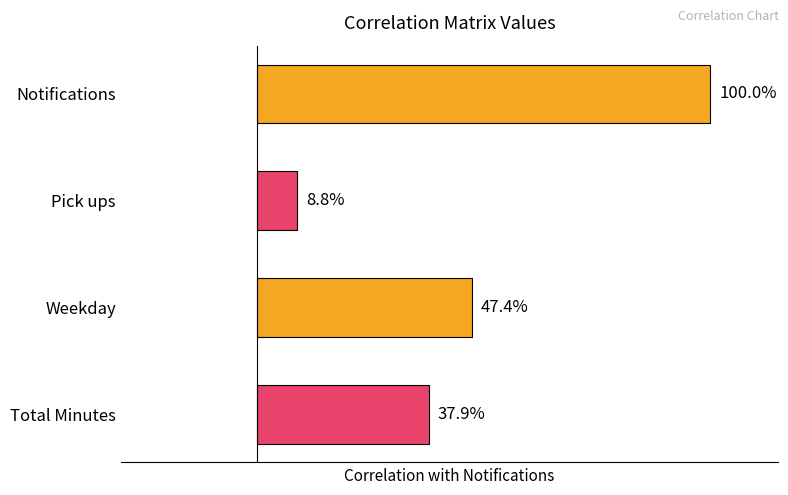

Are the bars horizontal?

Yes